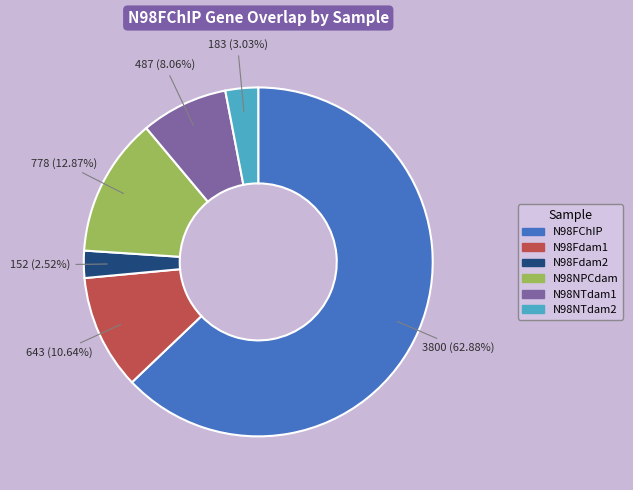

Which category has the biggest portion of the pie?

N98FChIP